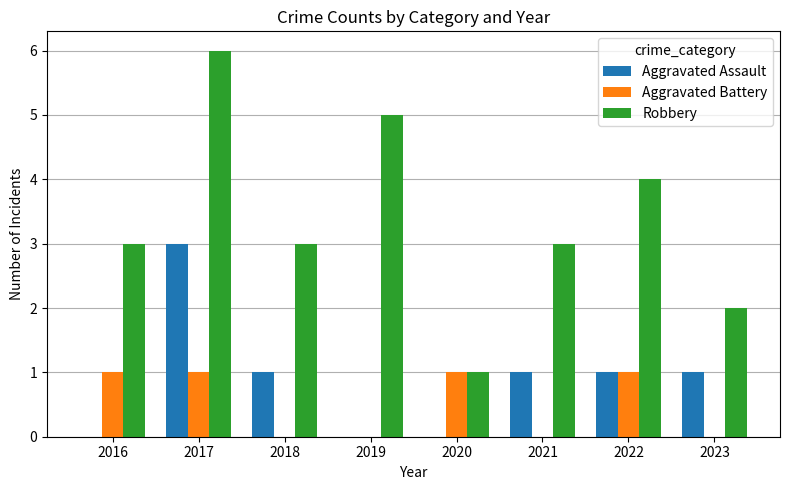

How many groups of bars are there?

8